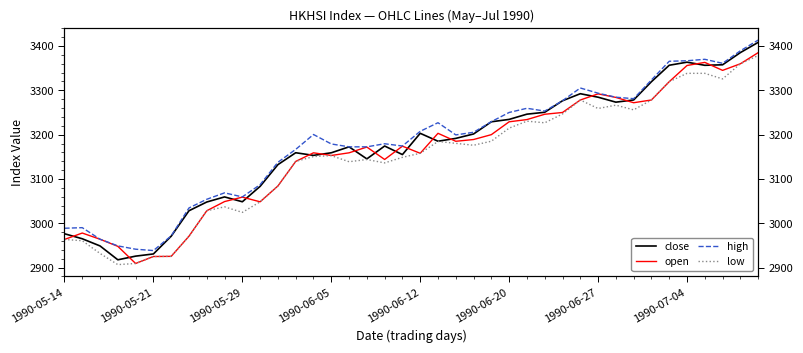

Which has a higher value, 1990-05-21 or 31?

31